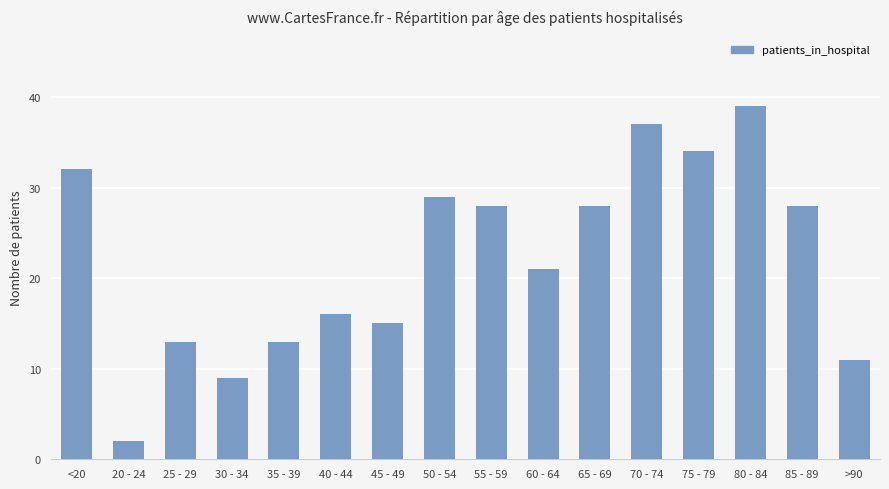

What is the ratio of the value at 60 - 64 to the value at 35 - 39?

1.6